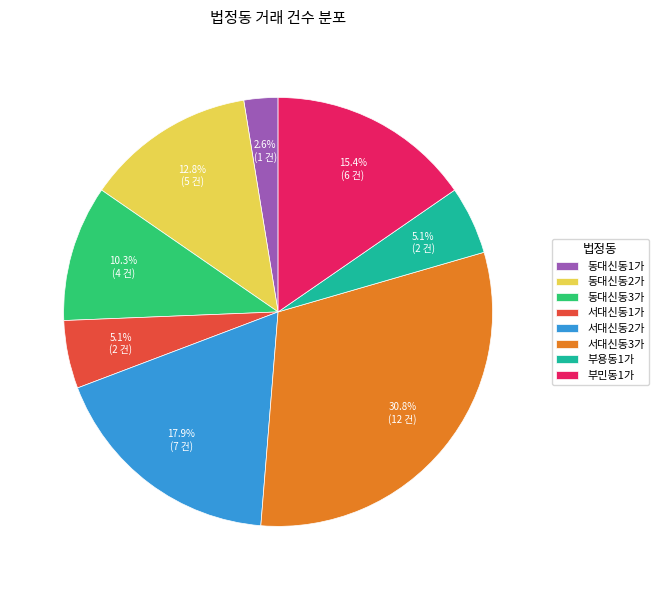

Do 부용동1가 and 동대신동1가 together represent more than half of the pie?

No